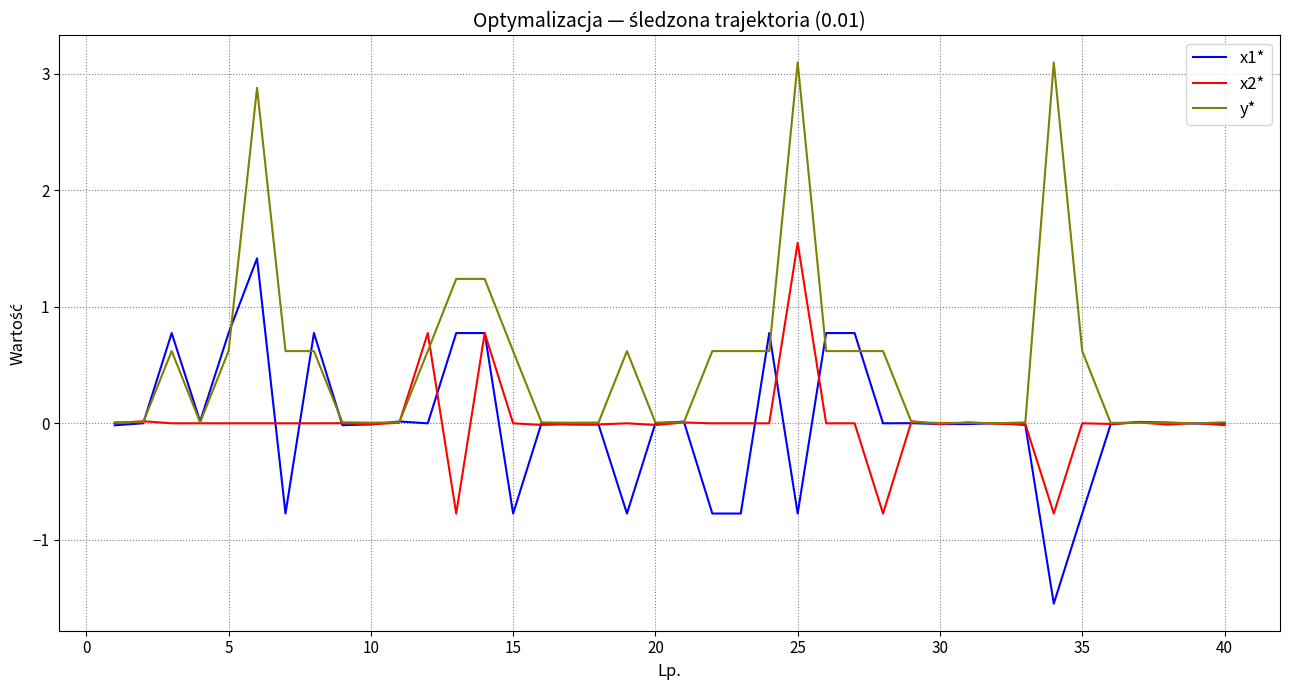

In x2*, how many points are lower than both neighbors (excluding endpoints)?

16